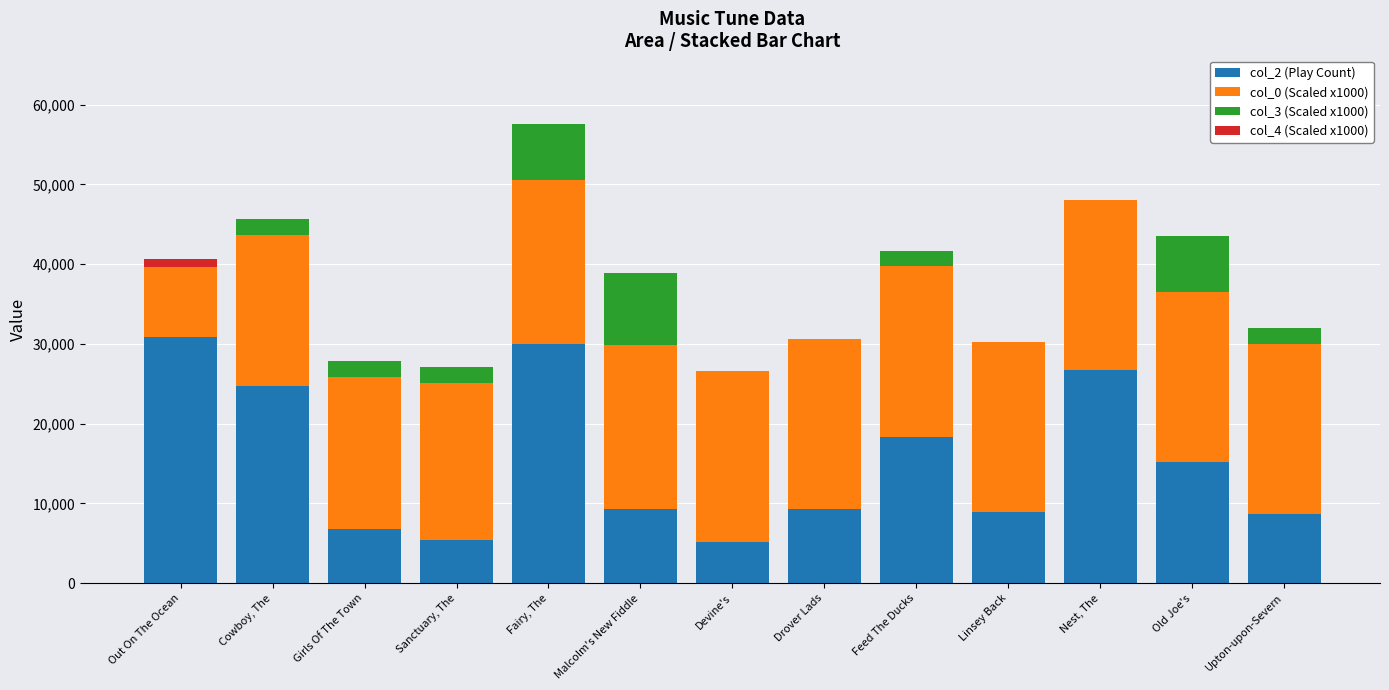

What is the sum of the col_2 (Play Count) values at Fairy, The and Girls Of The Town?

36862.0